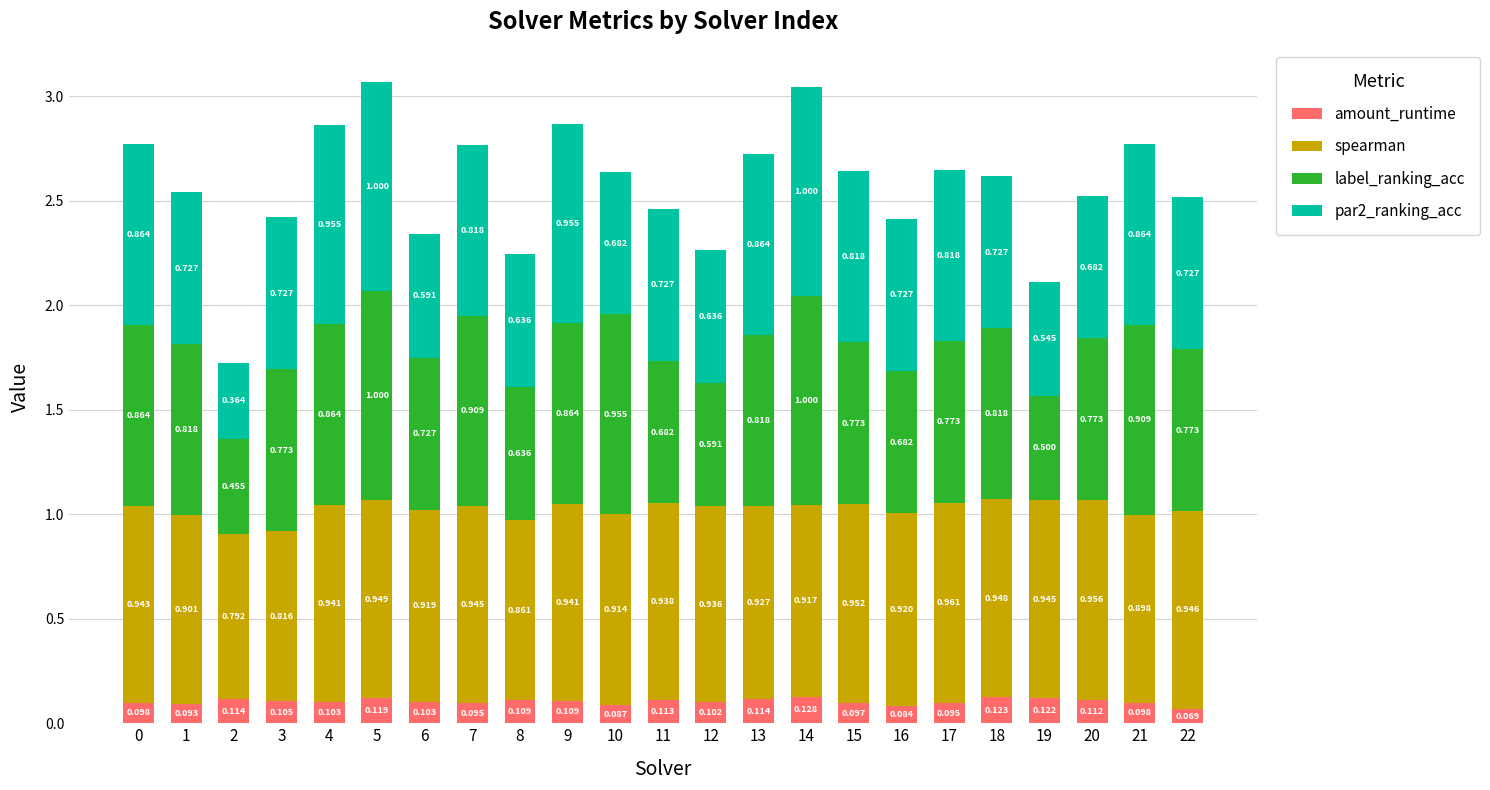

How many data points does each series have?

23